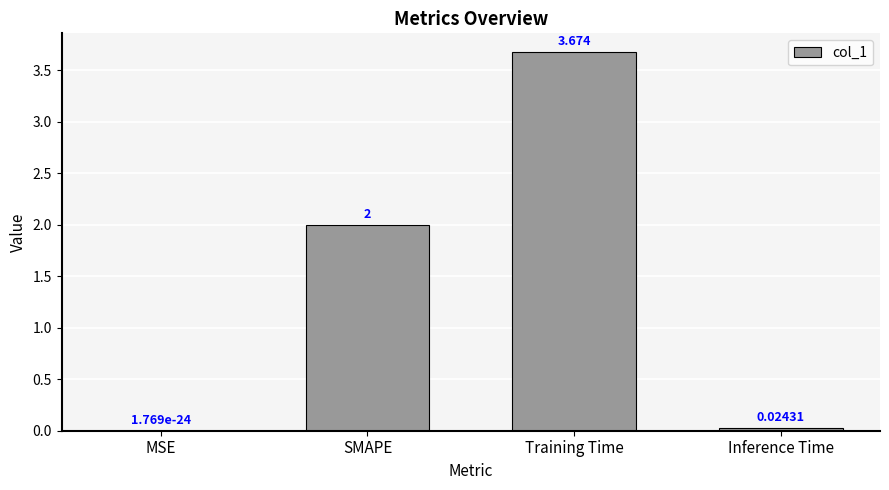

Approximately how many times larger is the value at SMAPE compared to Training Time?

0.5